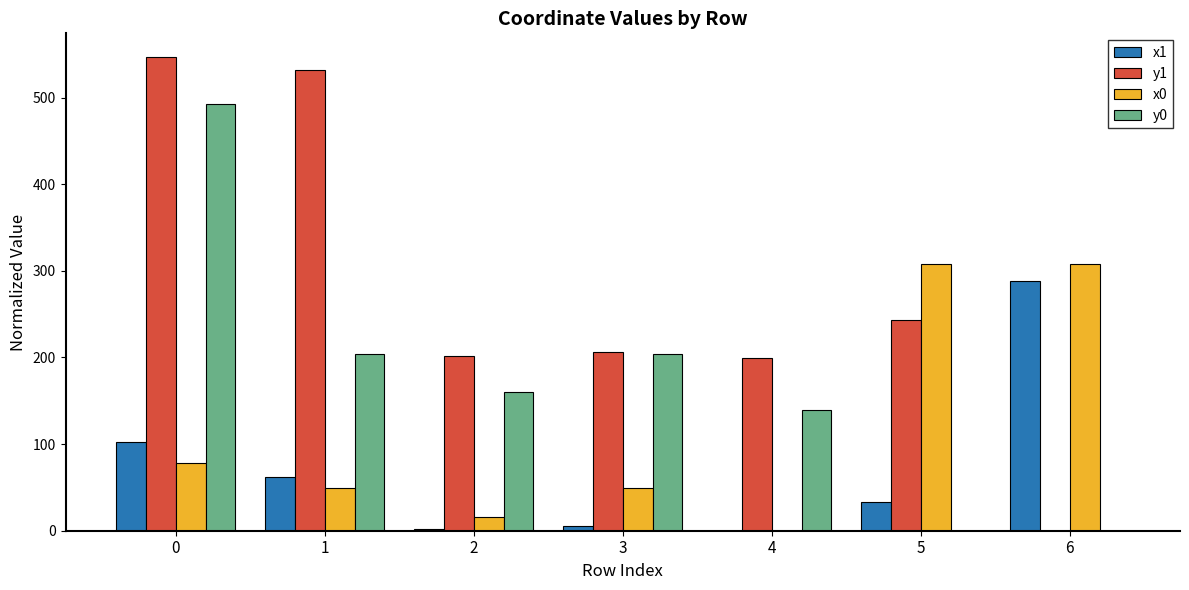

How many values in the x1 series exceed 33?

4